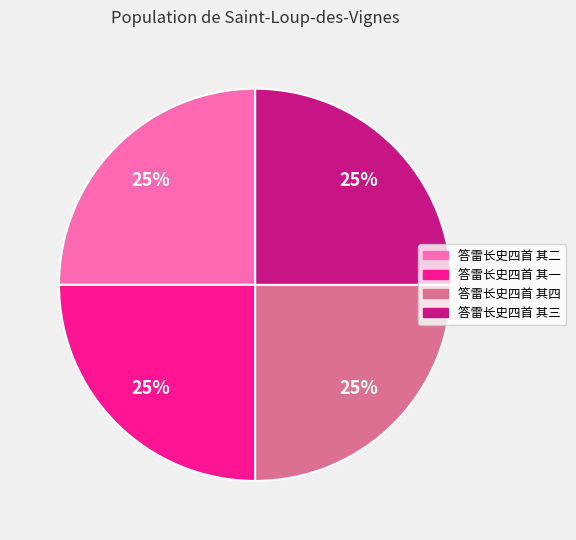

True or false: 答雷长史四首 其一 accounts for 25% of the total.

True